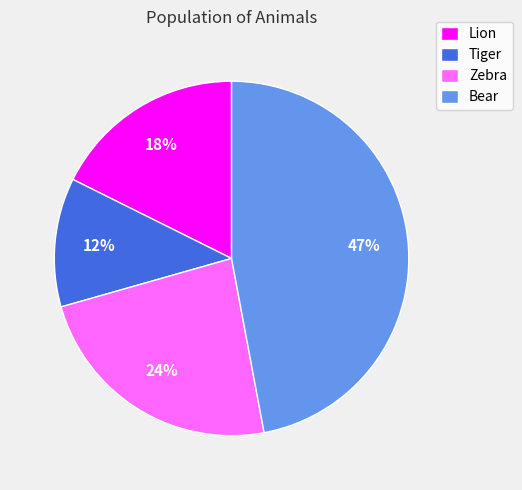

The Tiger slice represents 12% of the pie. True or false?

True